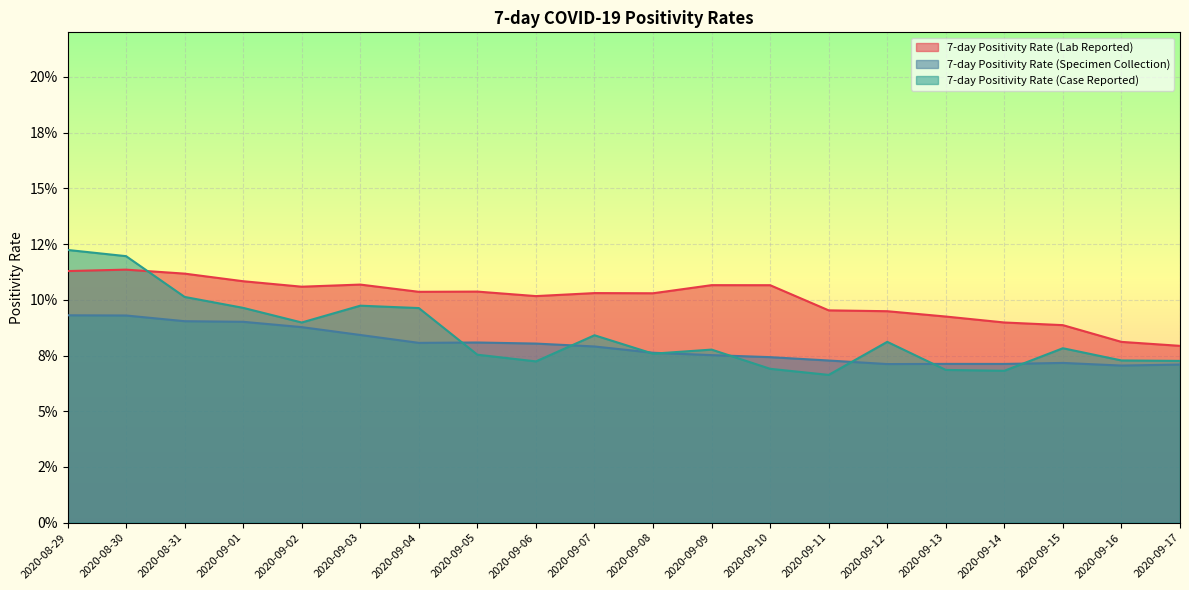

Which category has the lowest value in the 7-day Positivity Rate (Lab Reported) series?

2020-09-17